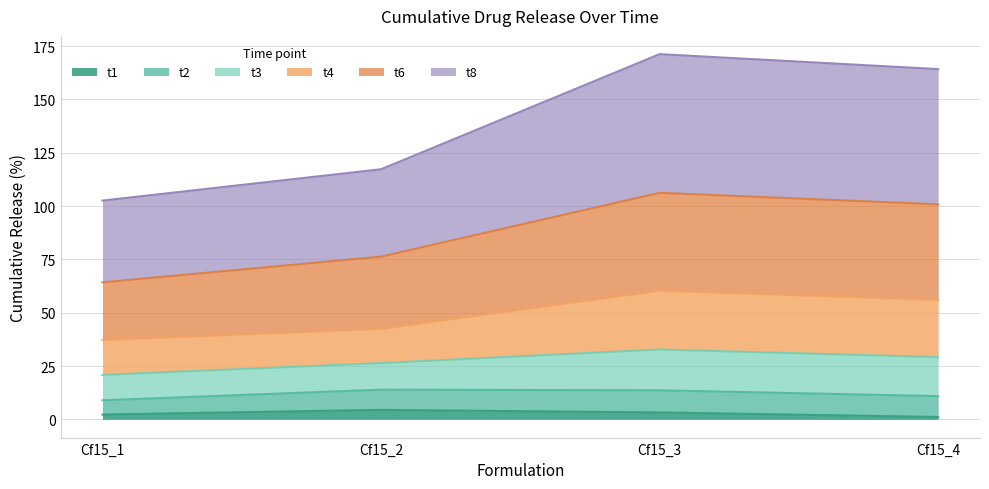

What is the maximum value for t1?

4.4